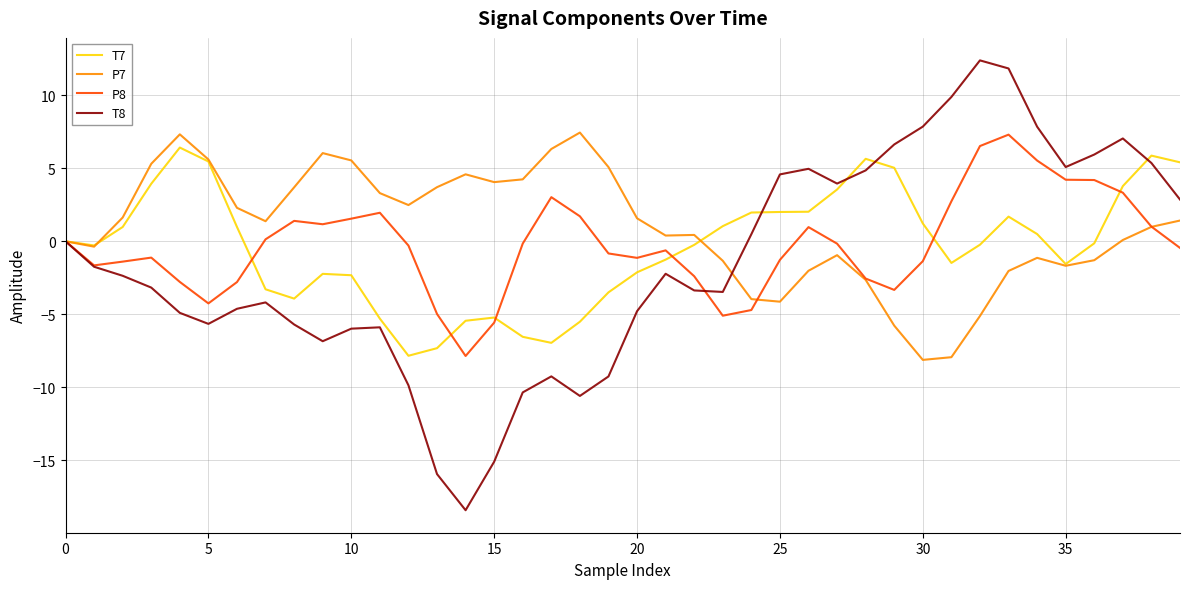

Which series has the widest spread of values?

T8